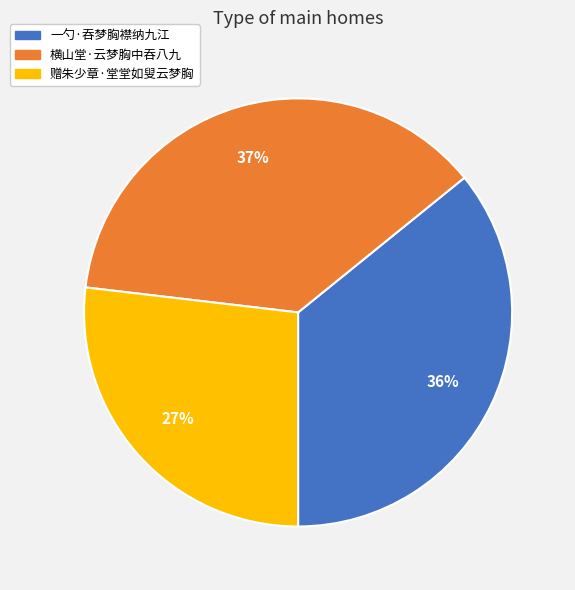

To the nearest percent, what is the difference between the largest and smallest slice percentages?

10%